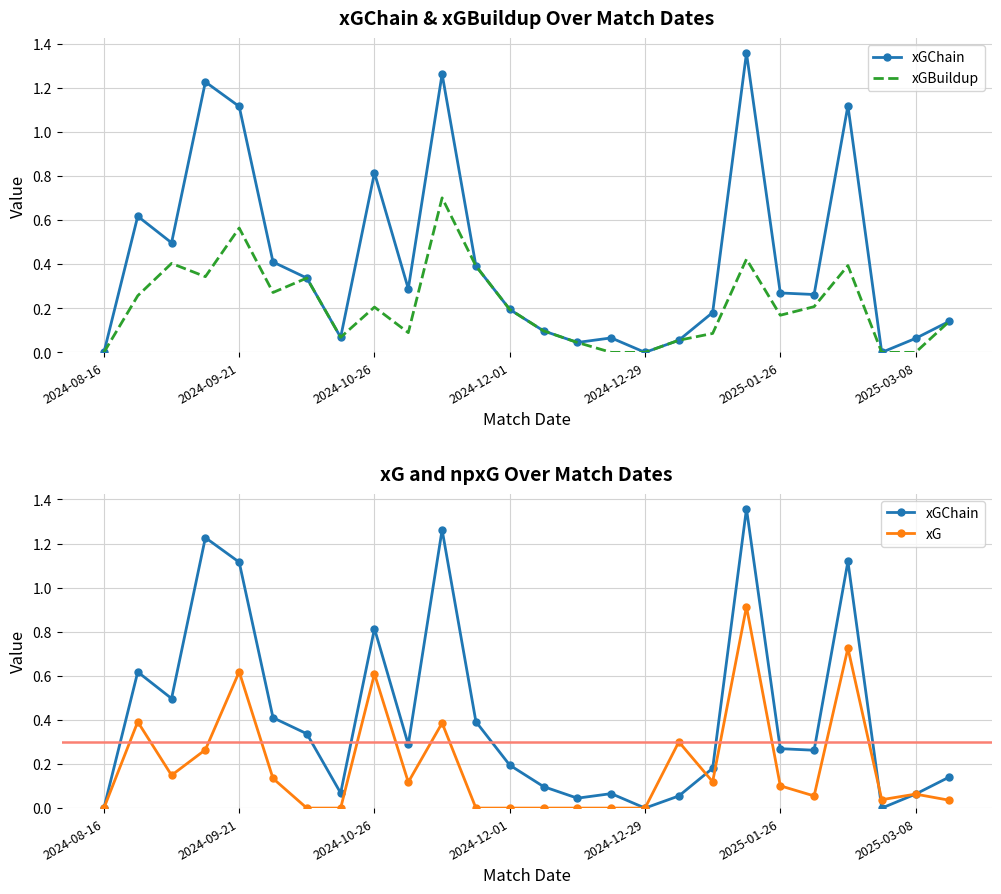

What is the maximum value for xGChain?

1.4